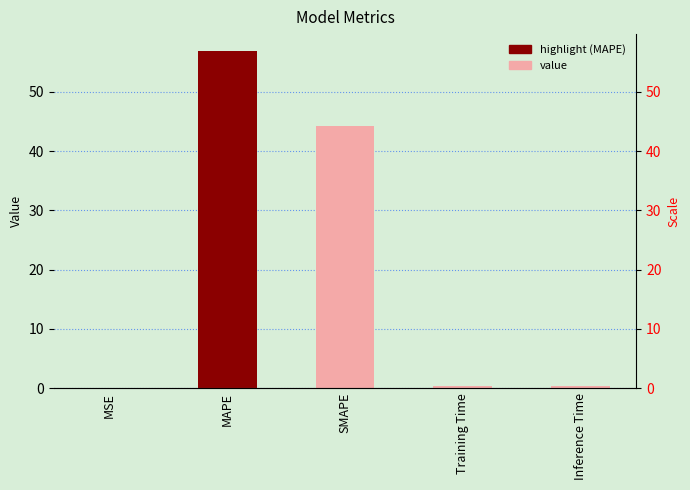

Does the chart contain stacked bars?

No